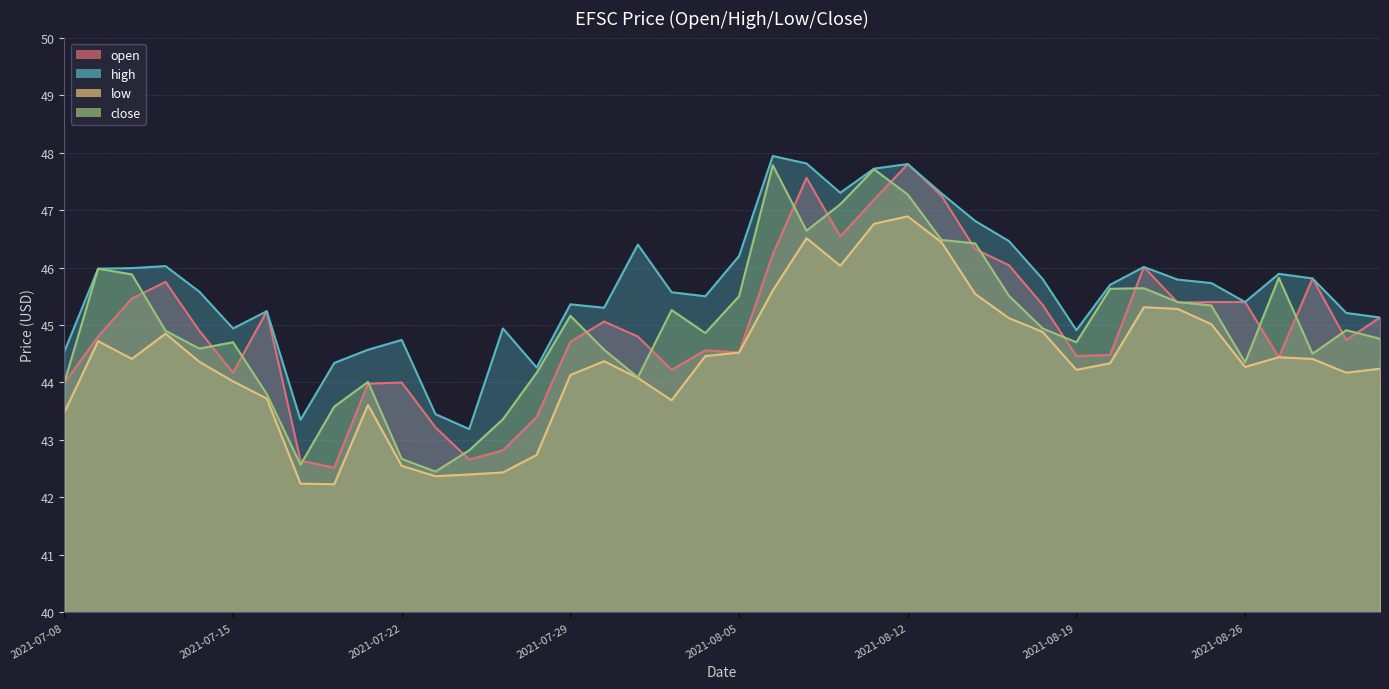

Count the number of data series in this chart.

4